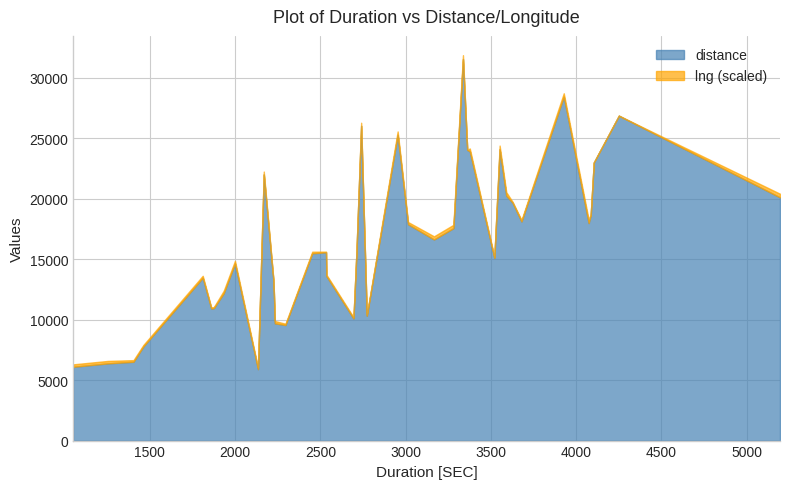

What is the lowest value of the distance series?

5902.0